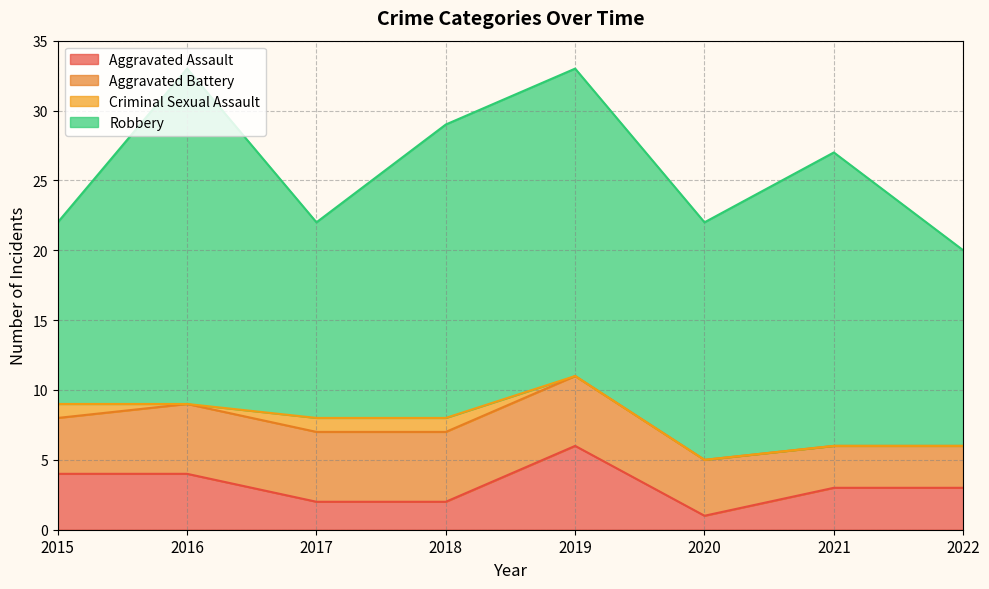

The value of Aggravated Assault at 2020 is 1. True or false?

True